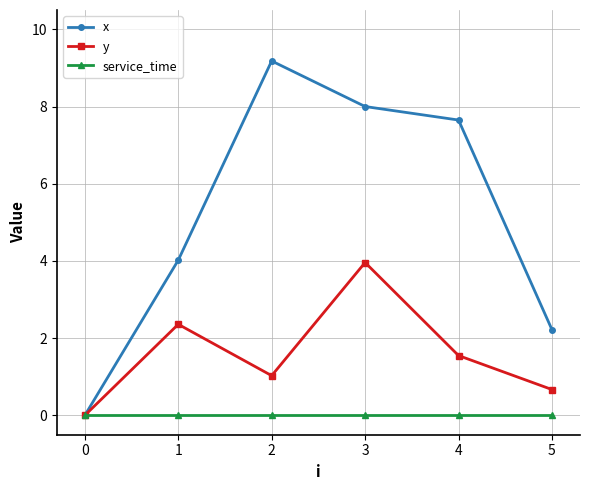

Which category has the highest value across all series?

2